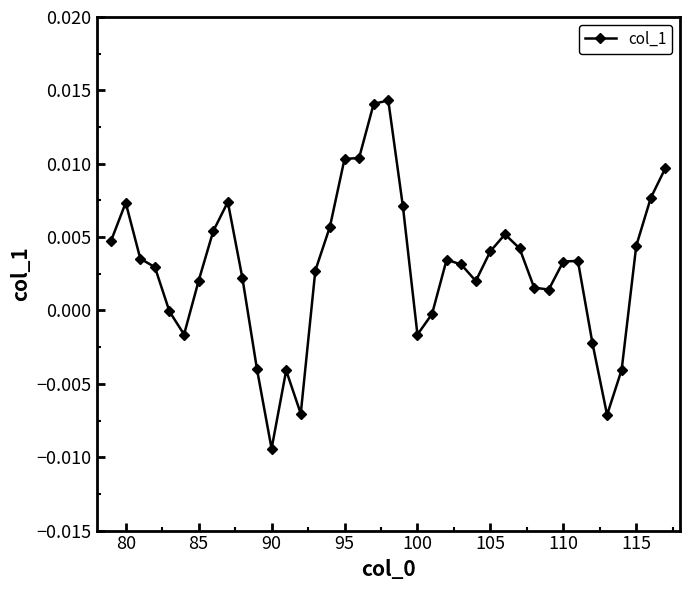

Which category has the lowest value across all series?

90